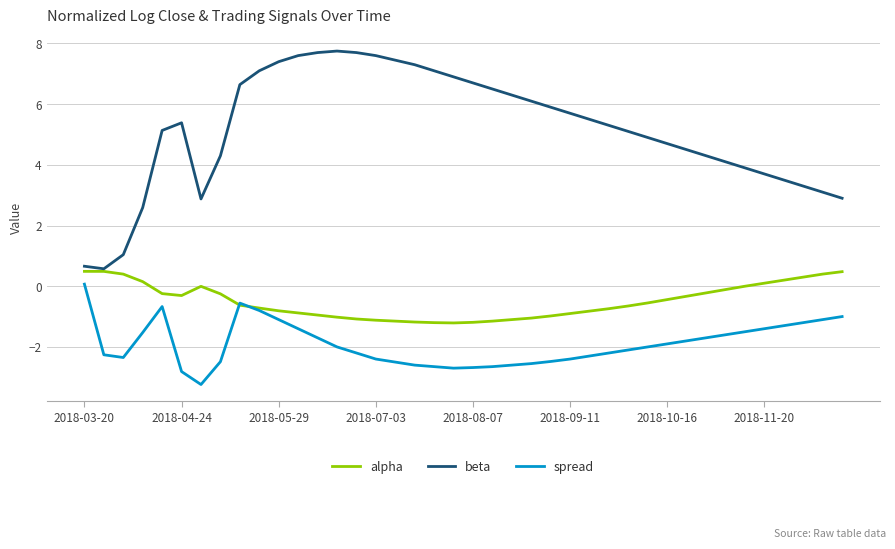

Which series has the largest range (max minus min)?

beta